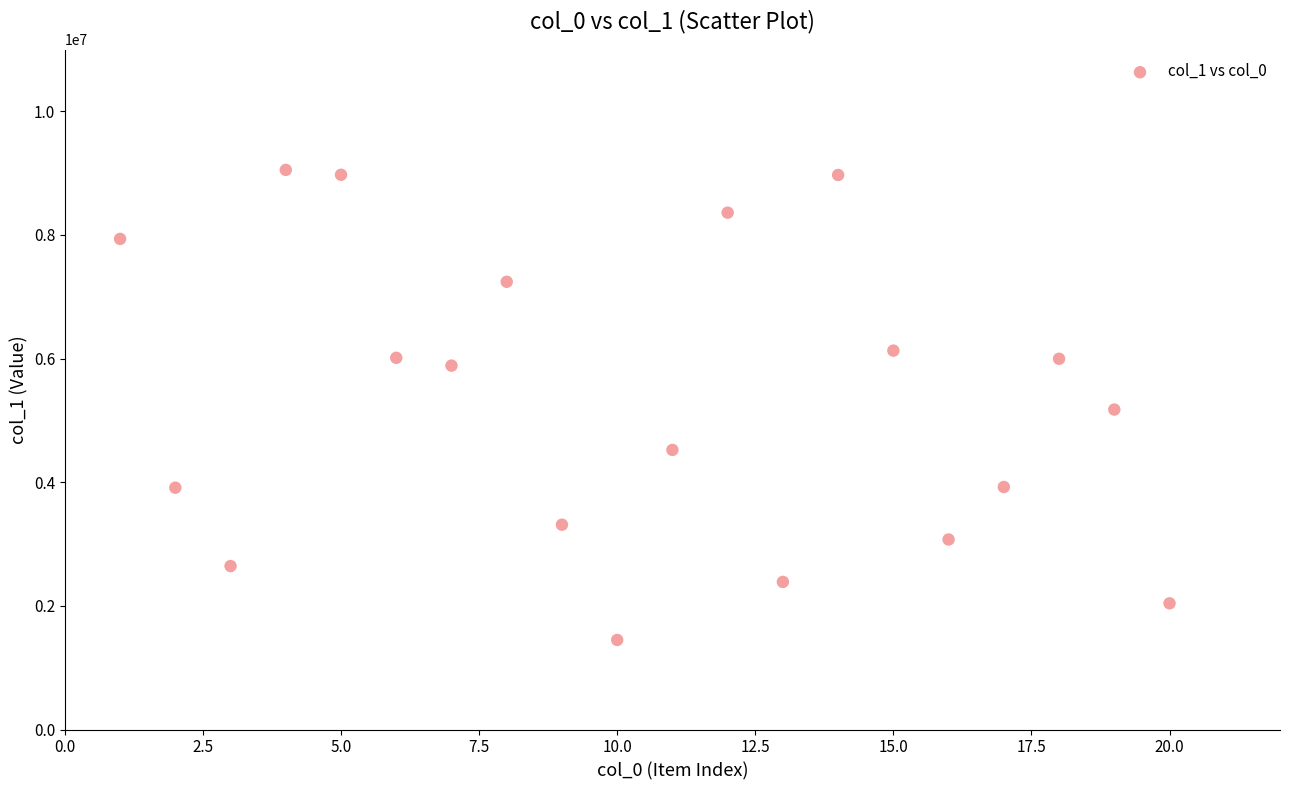

What is the range of X values (max minus min)?

19